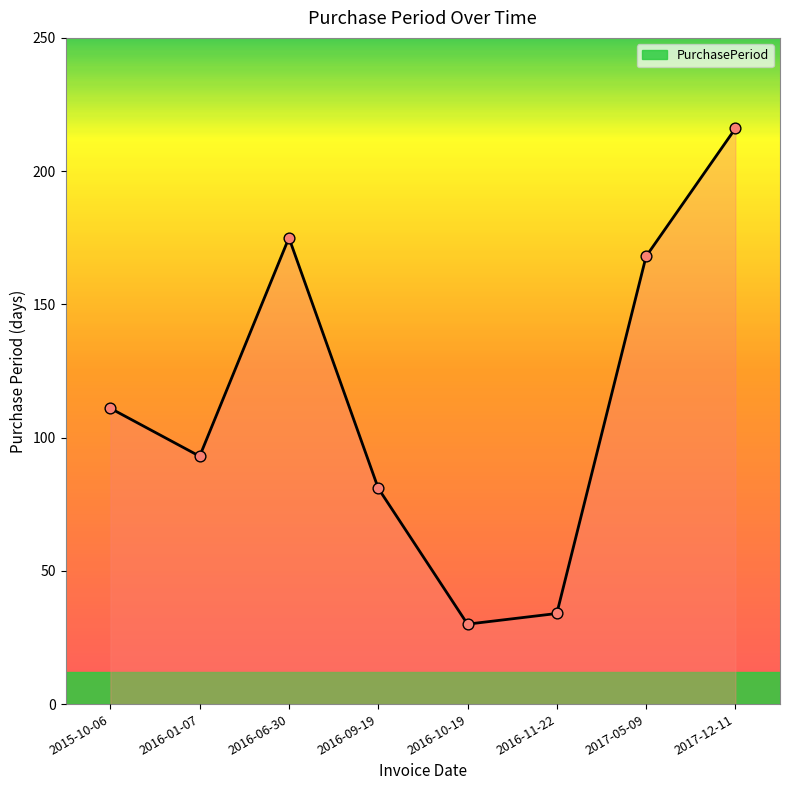

What is the change in value from 2015-10-06 to 2017-05-09?

+57